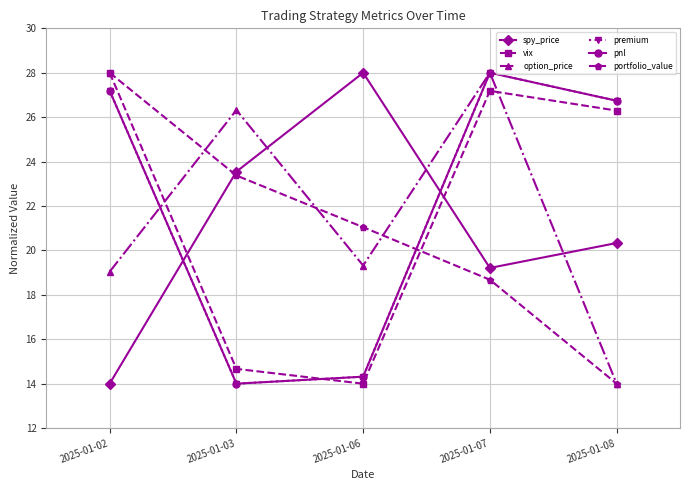

Is this an area chart (filled region under the line)?

No